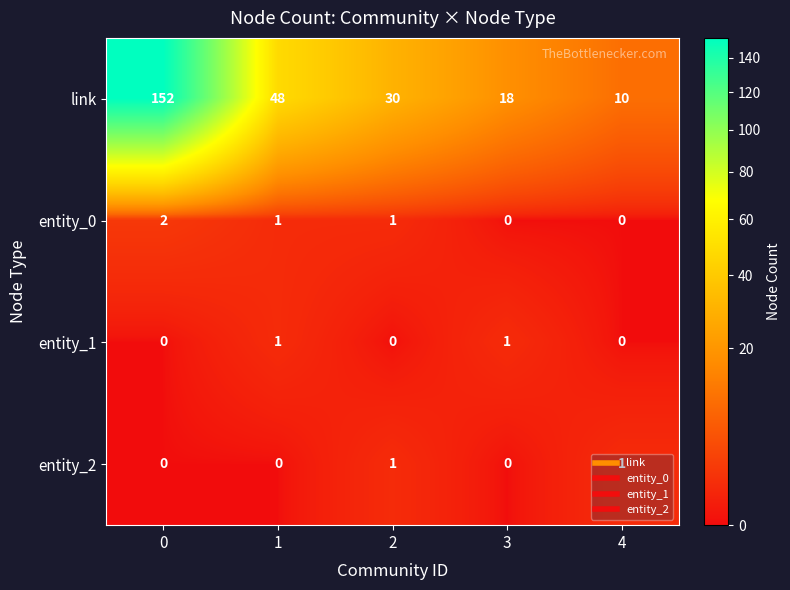

Which series has the largest total across all categories?

link